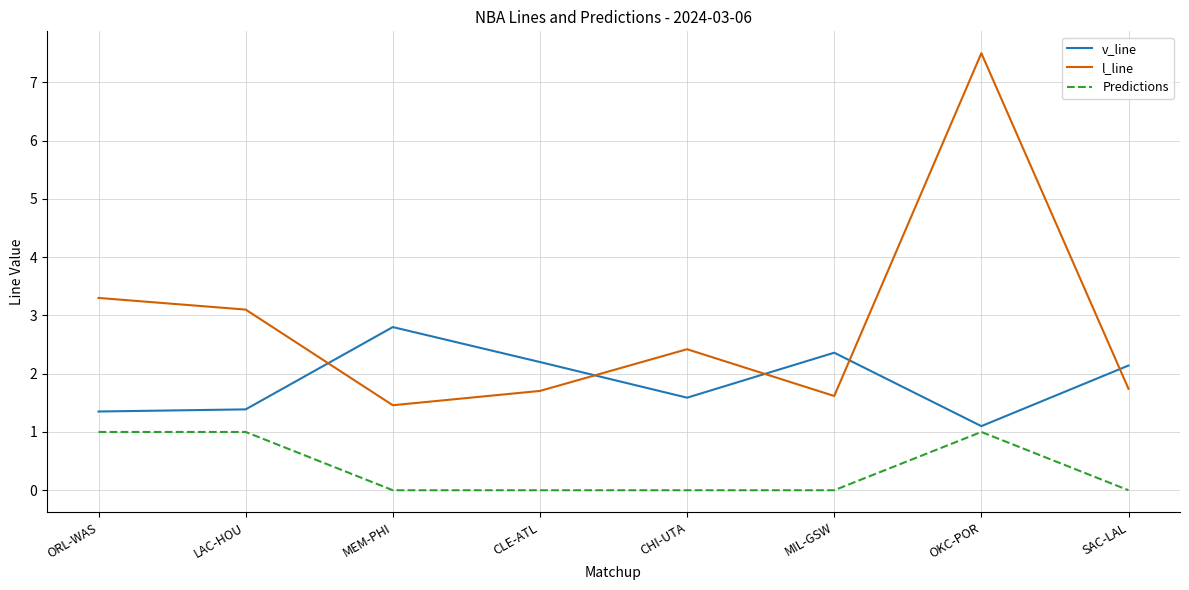

What position from the left is CHI-UTA?

5